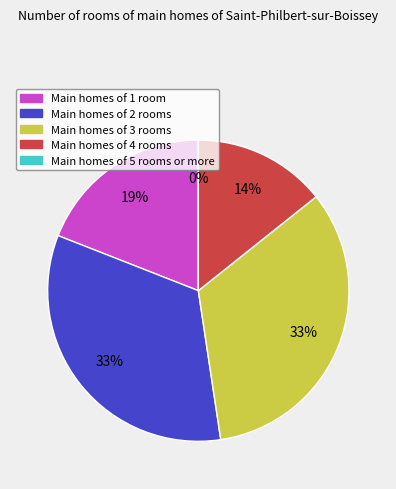

The PQ4 slice represents 3% of the pie. True or false?

False